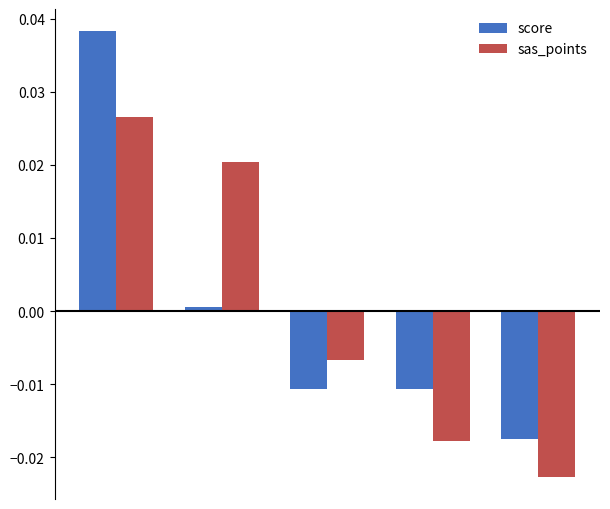

Which series has the widest spread of values?

score